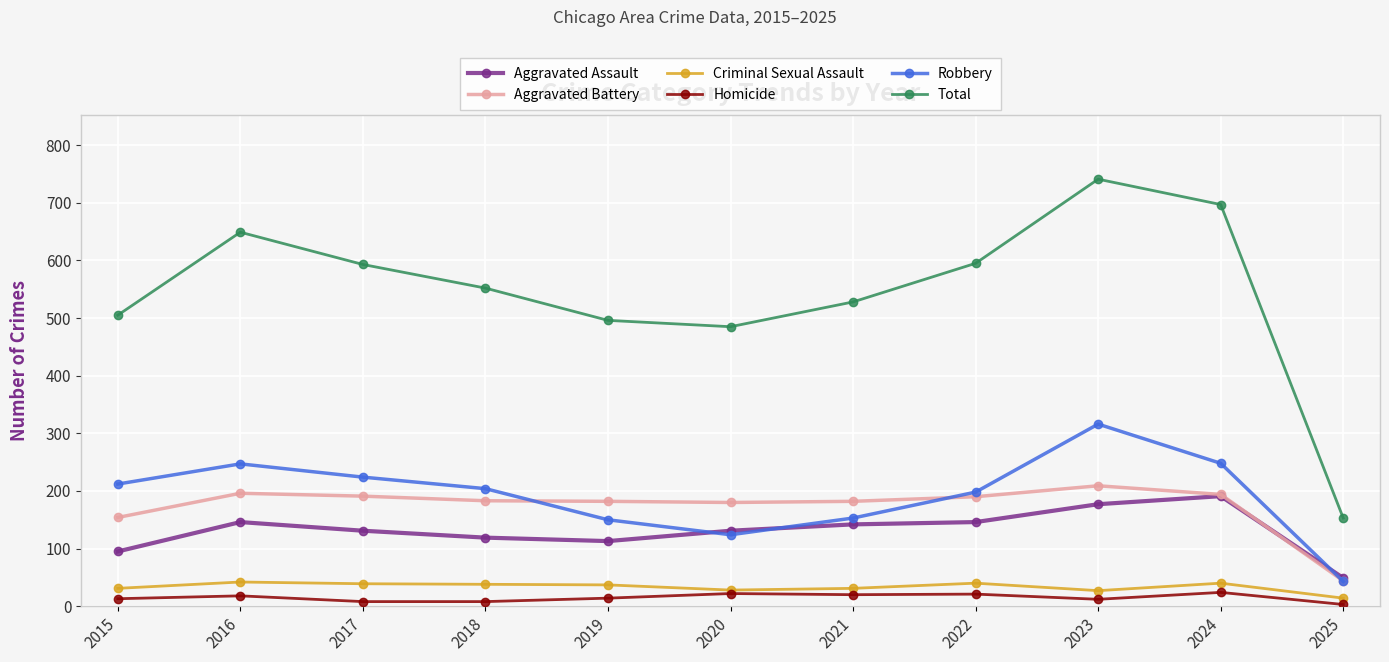

What is the approximate value of Homicide at 2024?

24